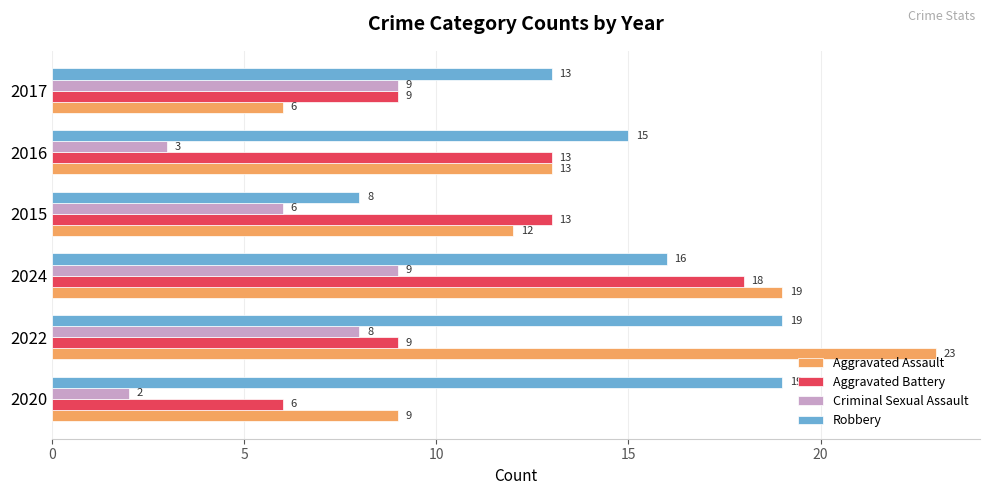

The Robbery series shows 15 at 2016. True or false?

True